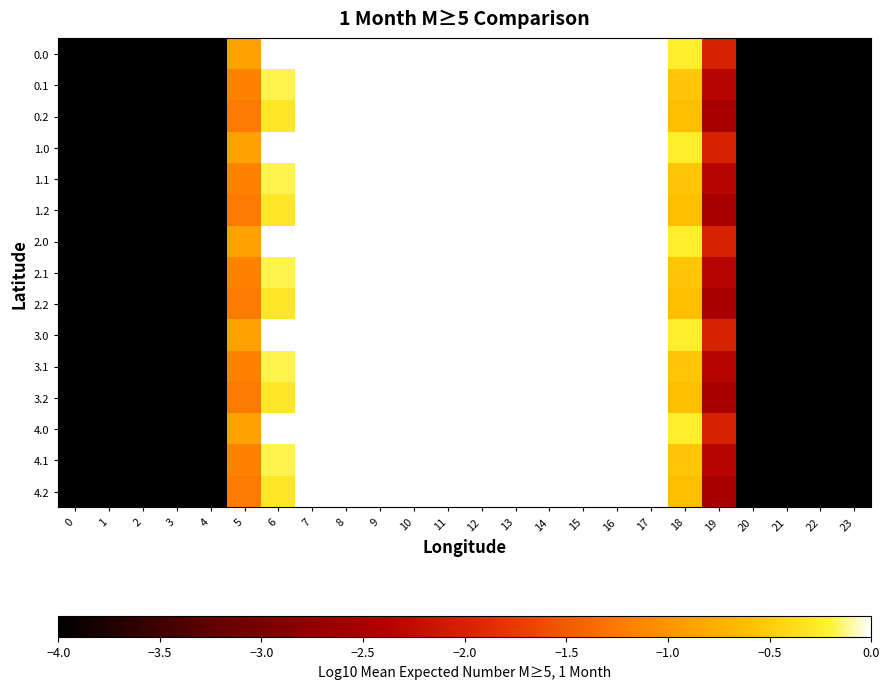

What is the total value across all series at 5?

-16.5